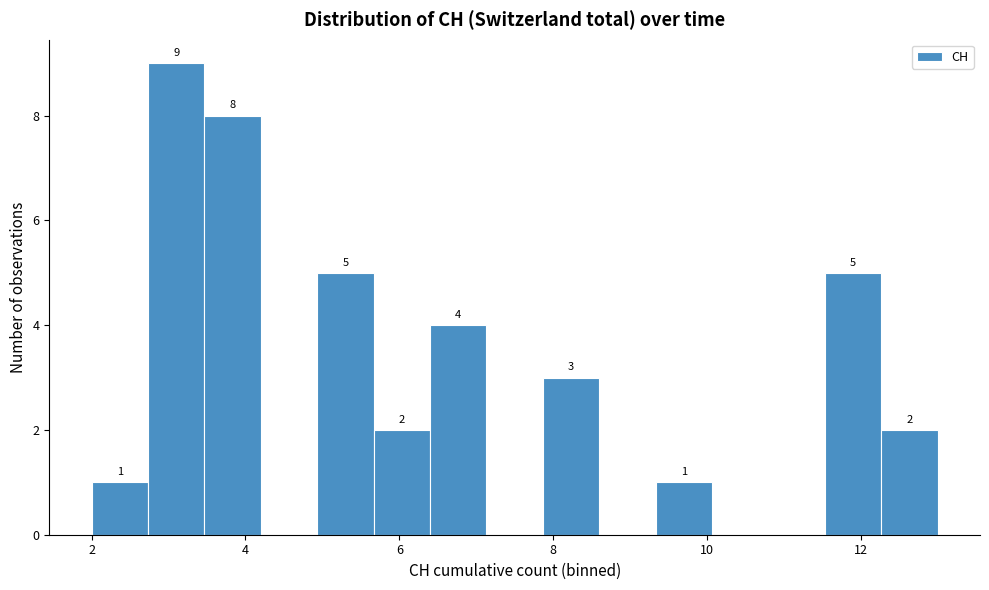

Around what value on the x-axis is the tallest bar? Give the approximate position of its centre, as read against the axis.

3.2